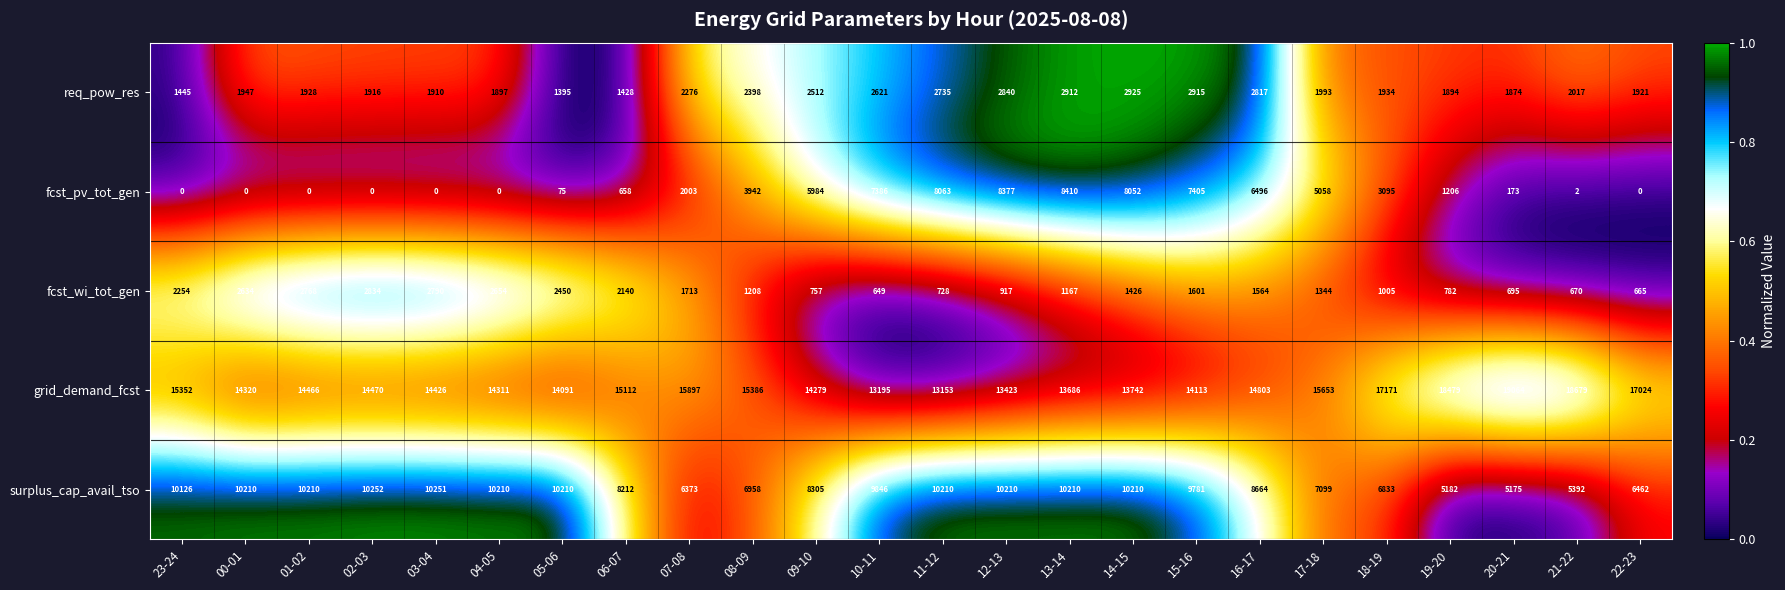

List the labels in order of grid_demand_fcst value, smallest first.

11-12, 10-11, 12-13, 13-14, 14-15, 05-06, 15-16, 09-10, 04-05, 00-01, 03-04, 01-02, 02-03, 16-17, 06-07, 23-24, 08-09, 17-18, 07-08, 22-23, 18-19, 19-20, 21-22, 20-21